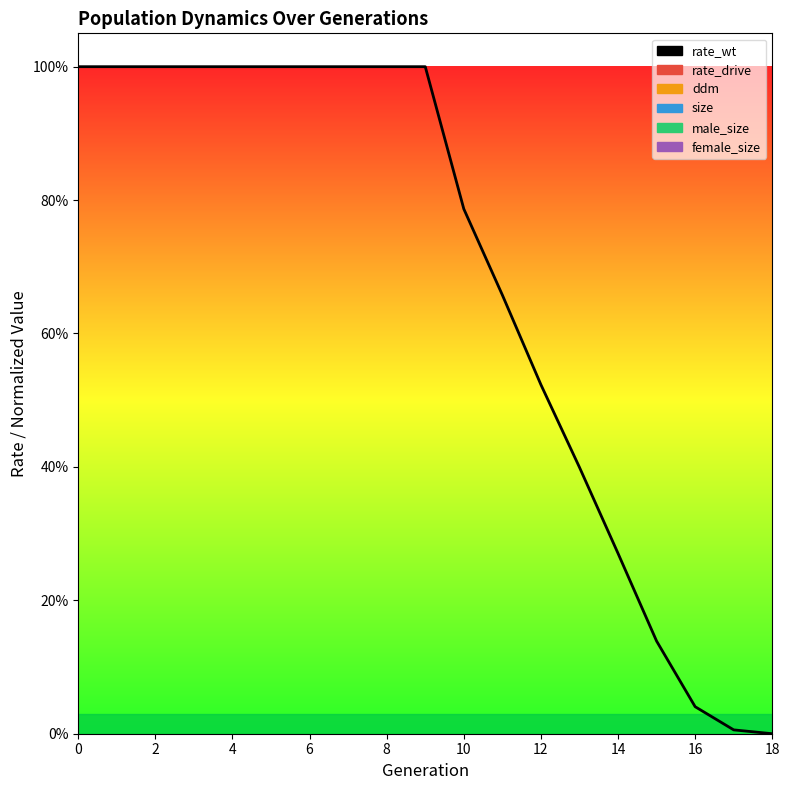

Is this an area chart (filled region under the line)?

No